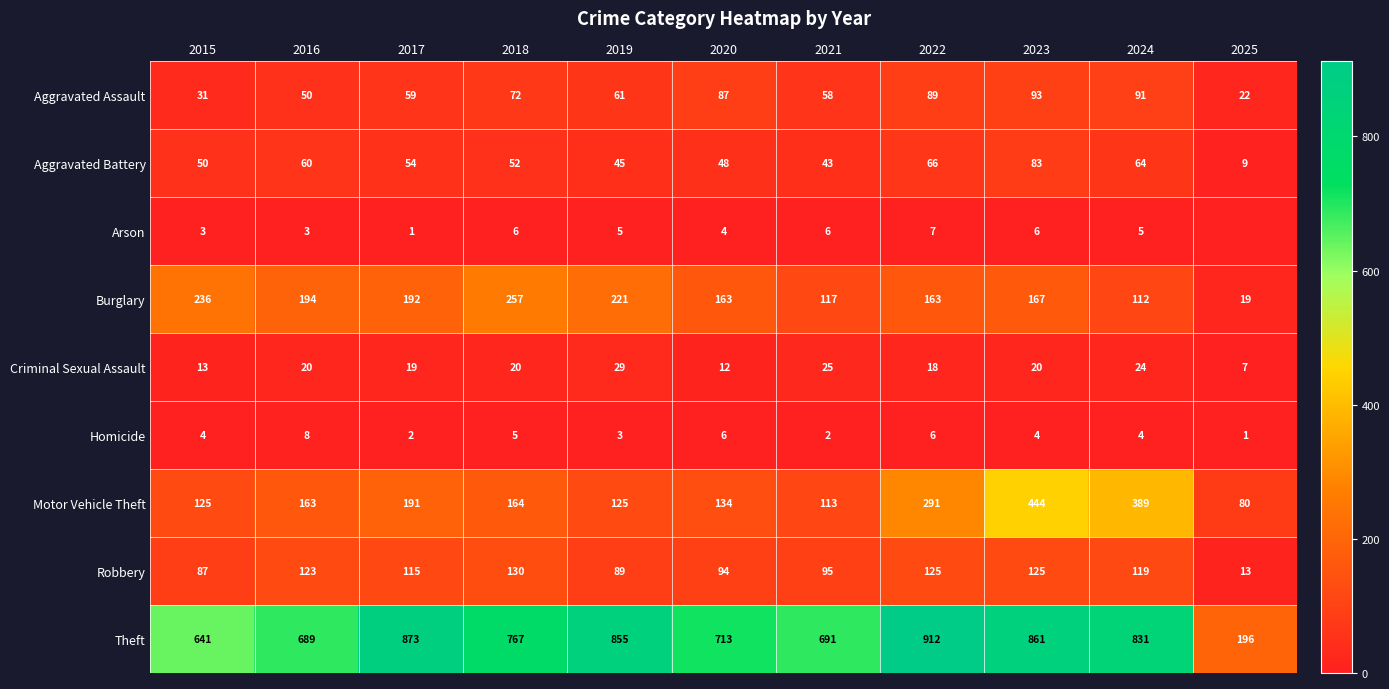

Which has a higher value, 2018 or 2024?

2024